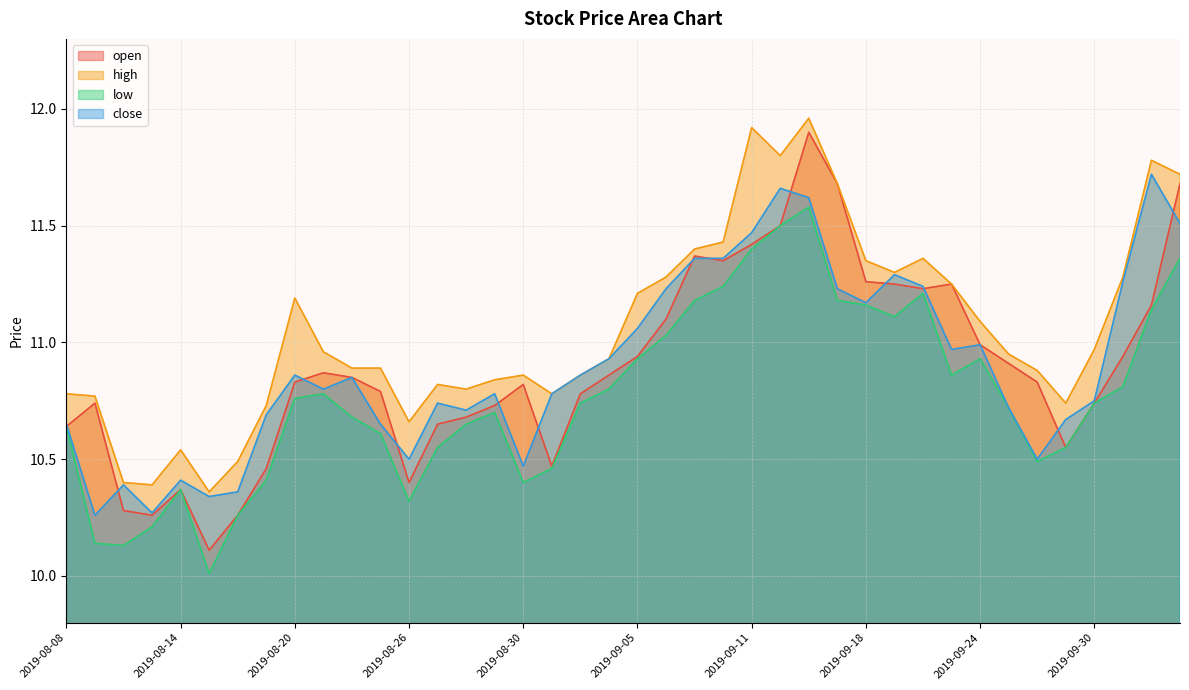

True or false: high and open cross at least once.

False